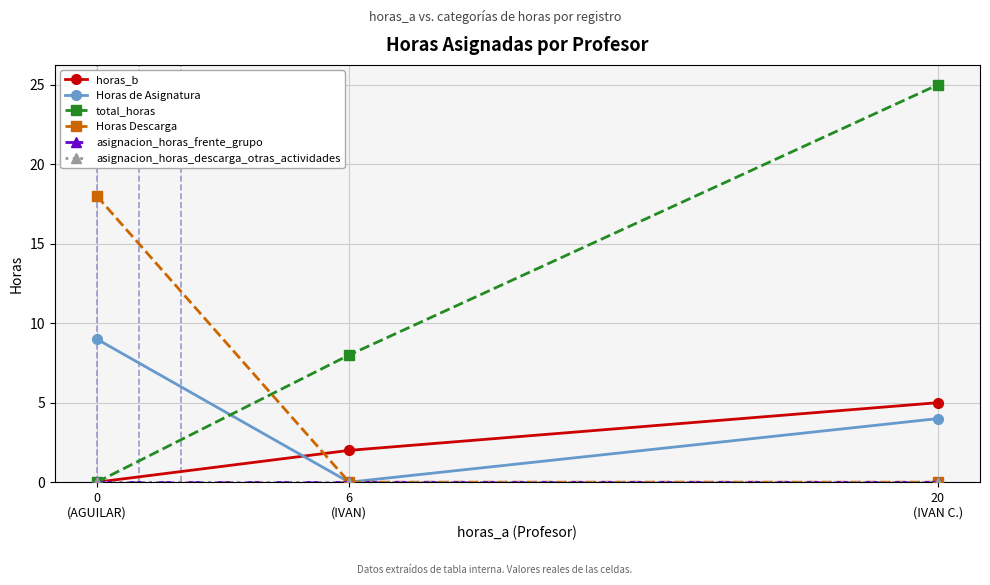

At which category is the sum across all series the highest?

20
(IVAN C.)